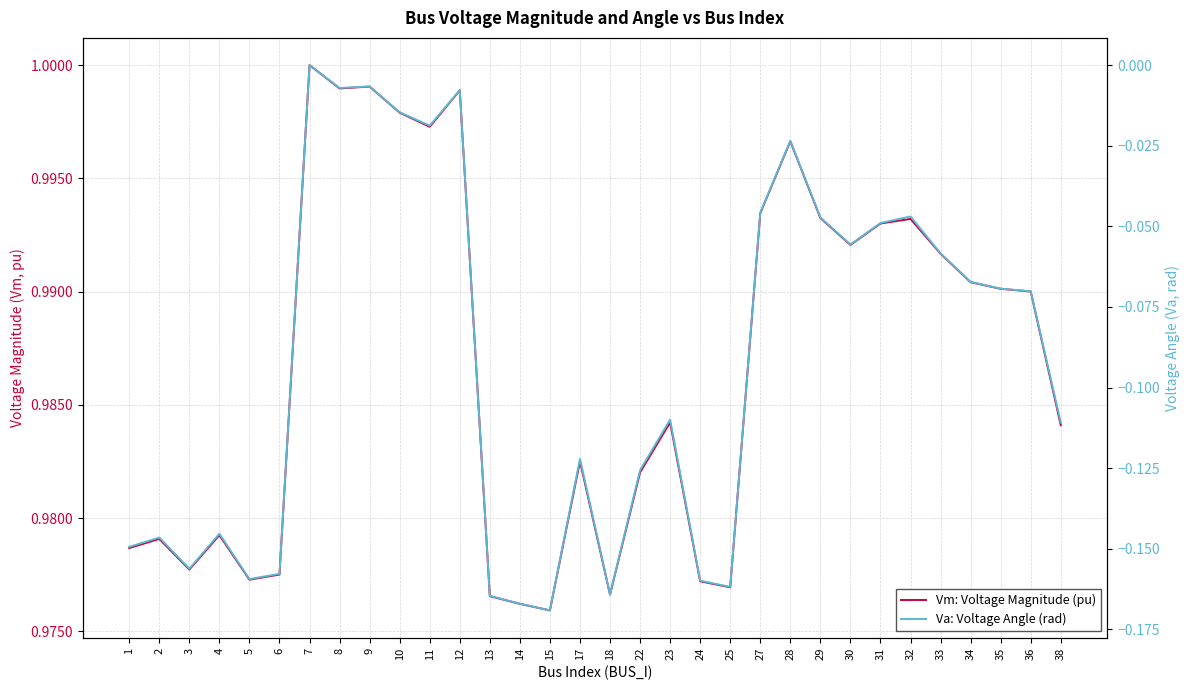

Rank the series by their average value, from lowest to highest.

Va: Voltage Angle (rad), Vm: Voltage Magnitude (pu)